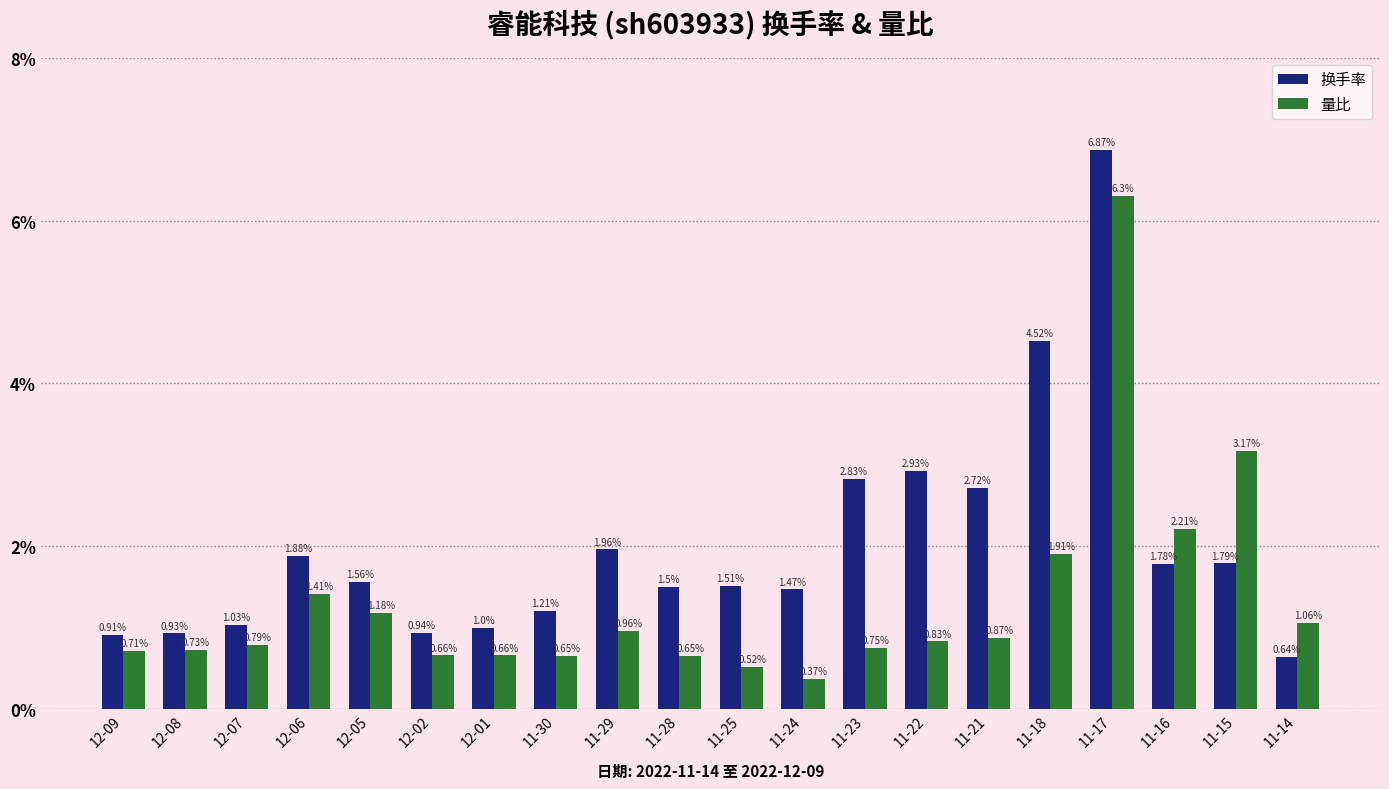

Between 11-15 and 11-14, which series saw the biggest shift?

量比